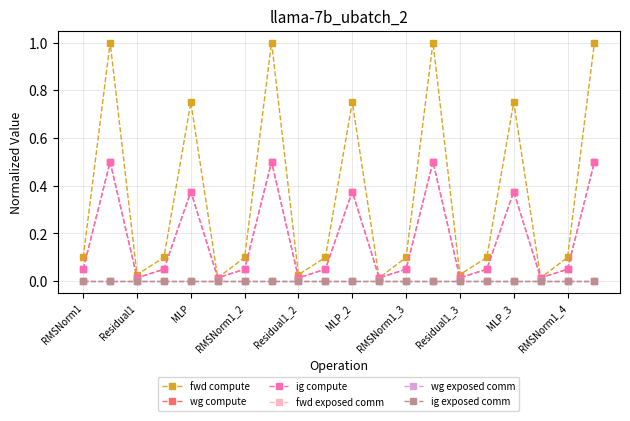

What is the greatest value displayed?

1.0